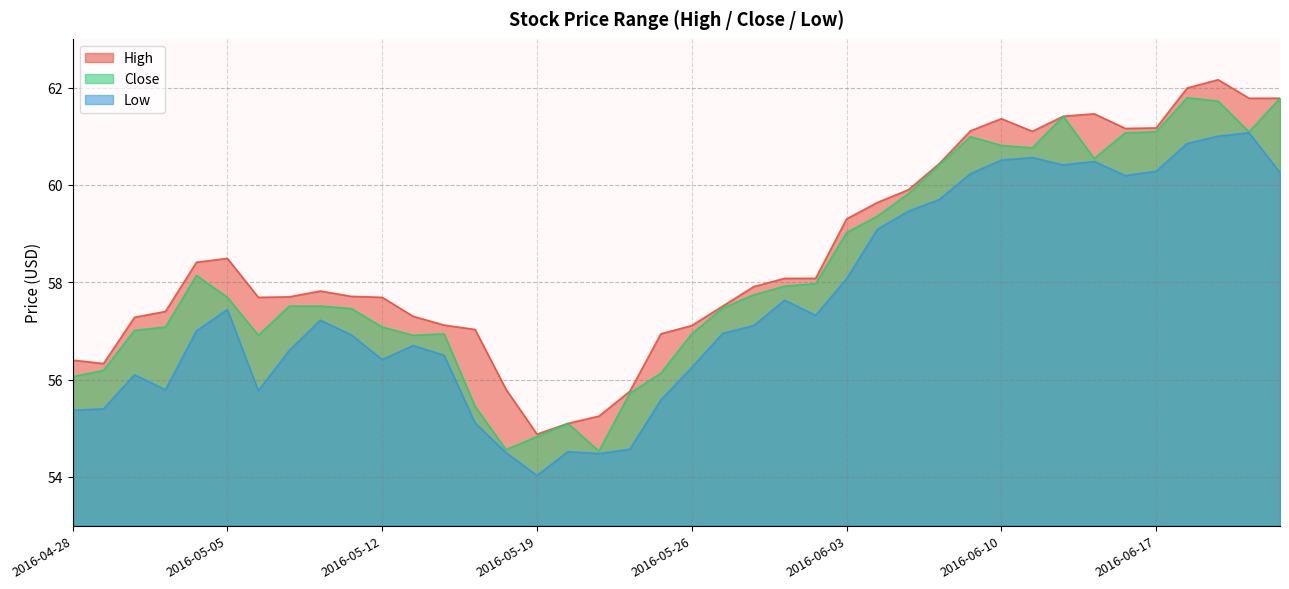

Which series has the widest spread of values?

High